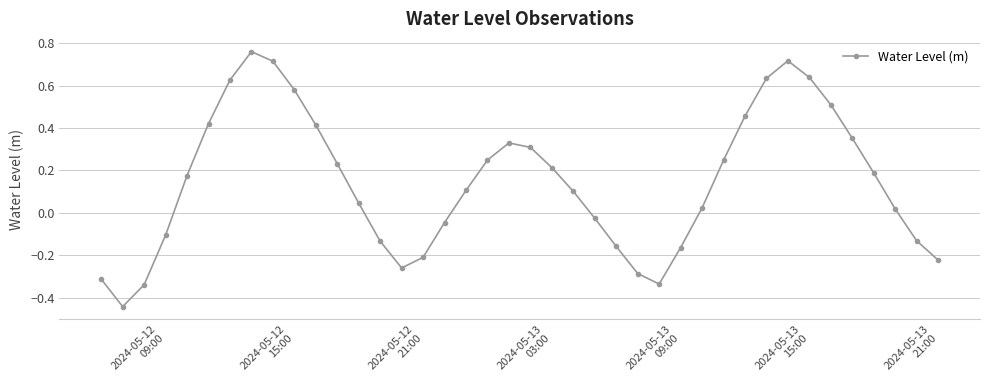

What is the difference between the maximum and minimum values?

1.2